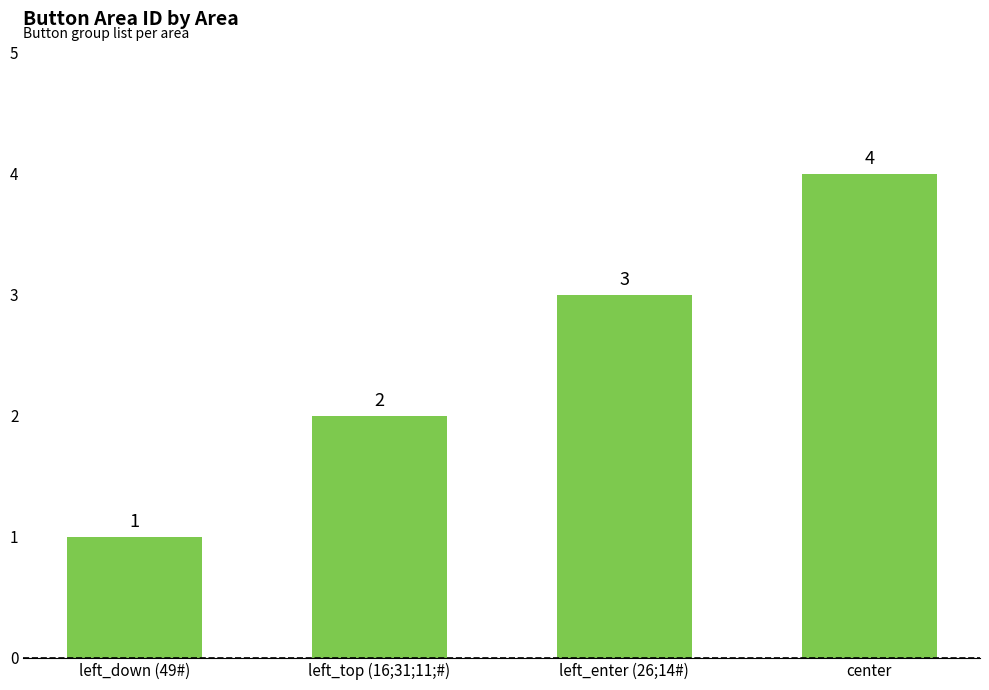

What is the smallest value displayed?

1